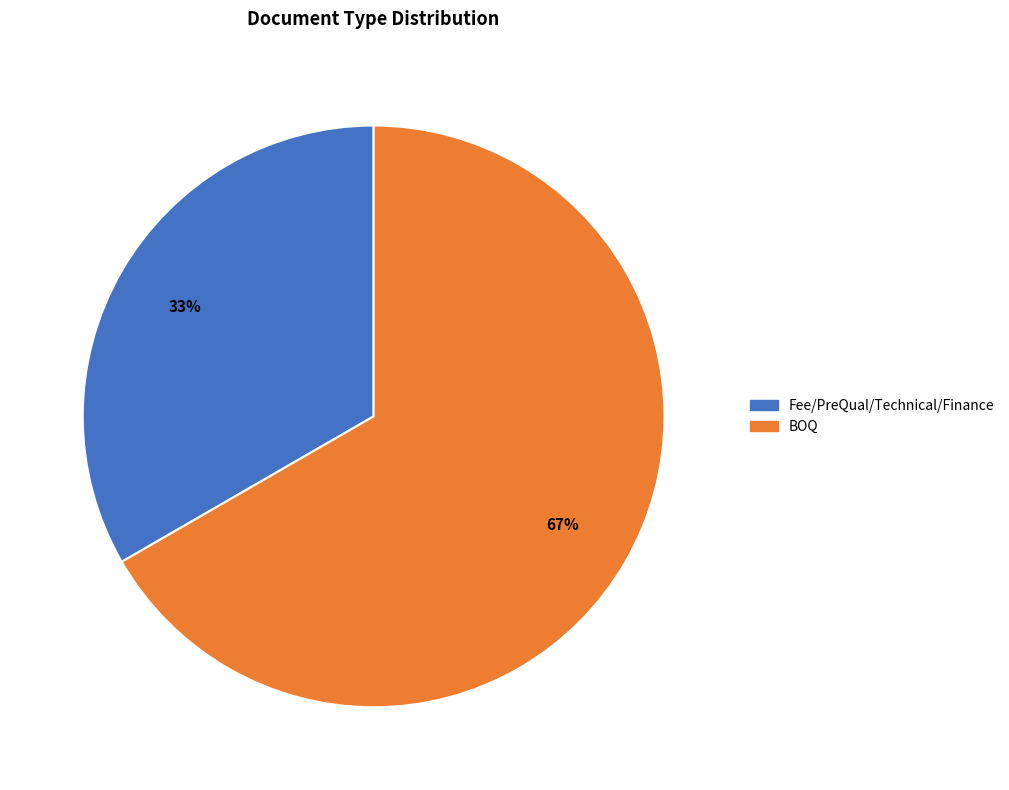

To the nearest percent, what portion does Fee/PreQual/Technical/Finance represent?

33%